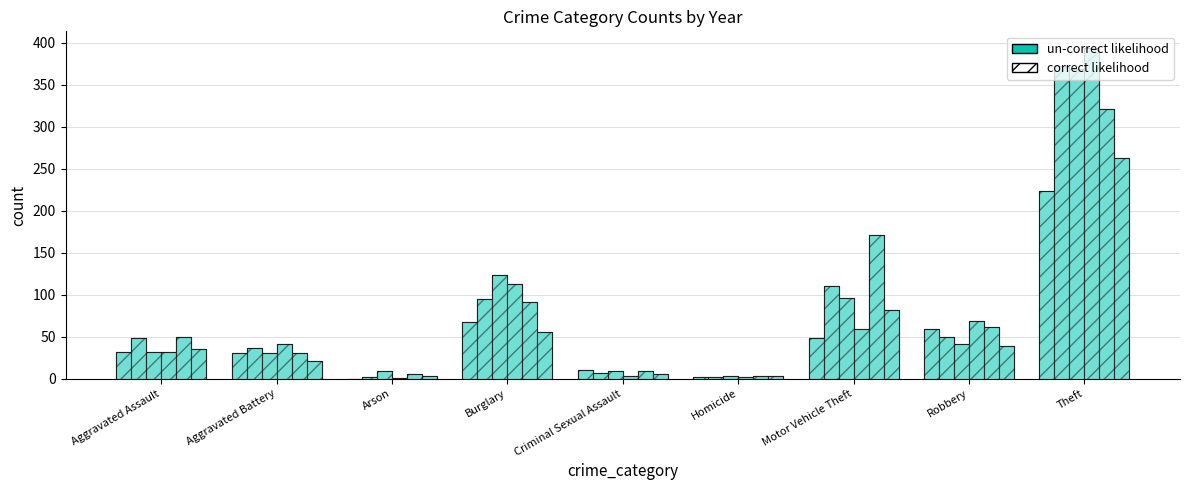

What is the greatest value displayed?

394